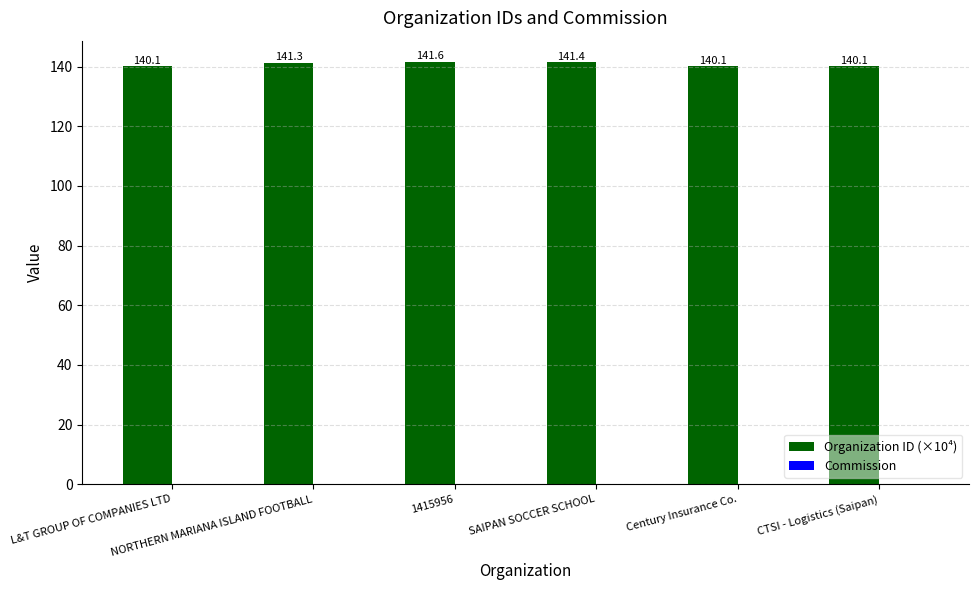

What is the greatest value displayed?

141.6